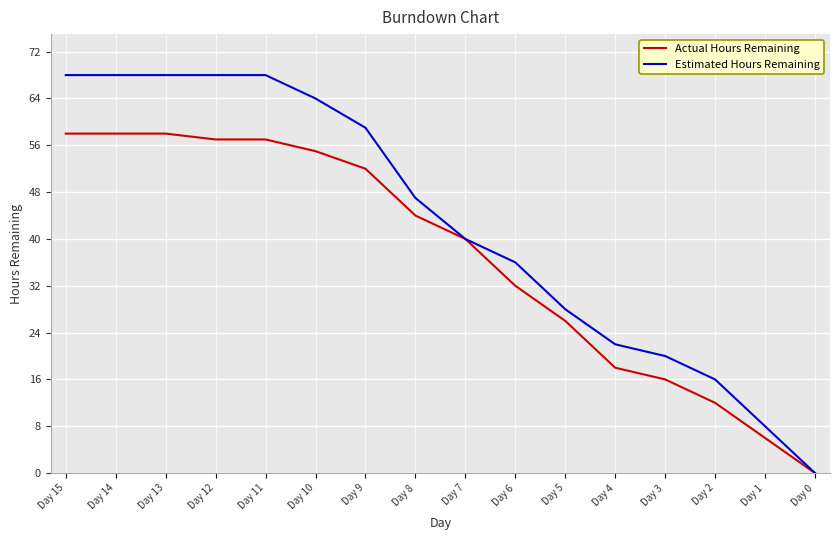

Is this an area chart (filled region under the line)?

No